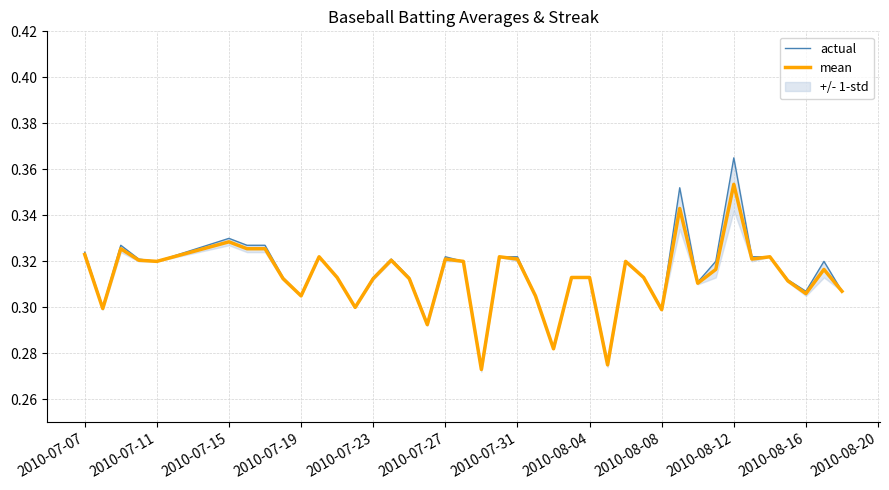

True or false: actual and mean cross at least once.

False